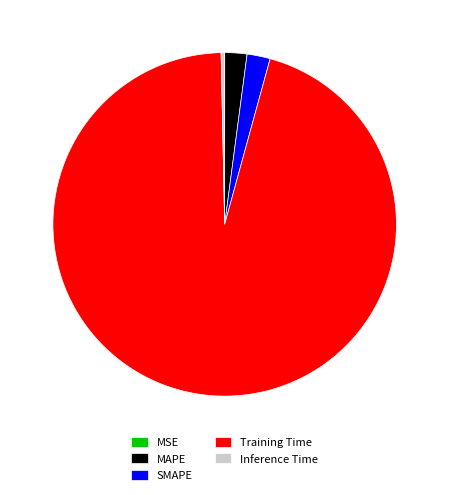

Is it true that SMAPE is 17% of the pie?

False